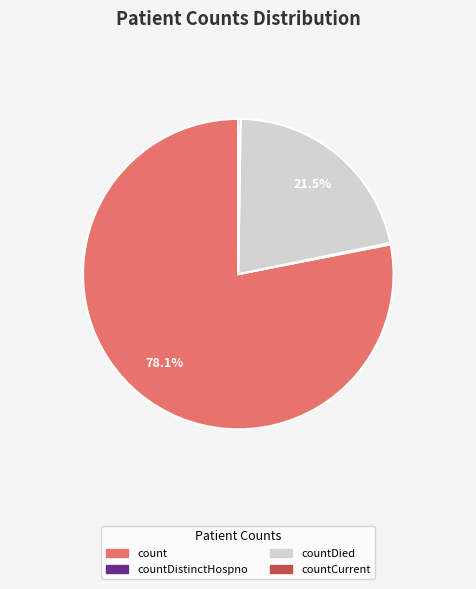

Is there a majority slice in this chart?

Yes